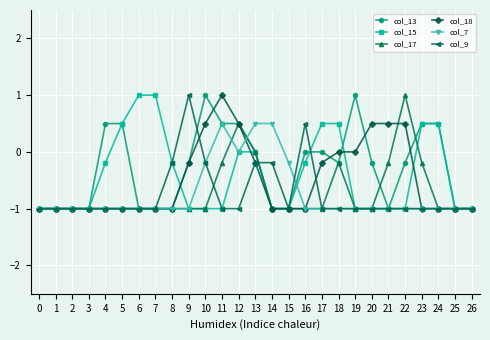

At which category is the sum across all series the highest?

12